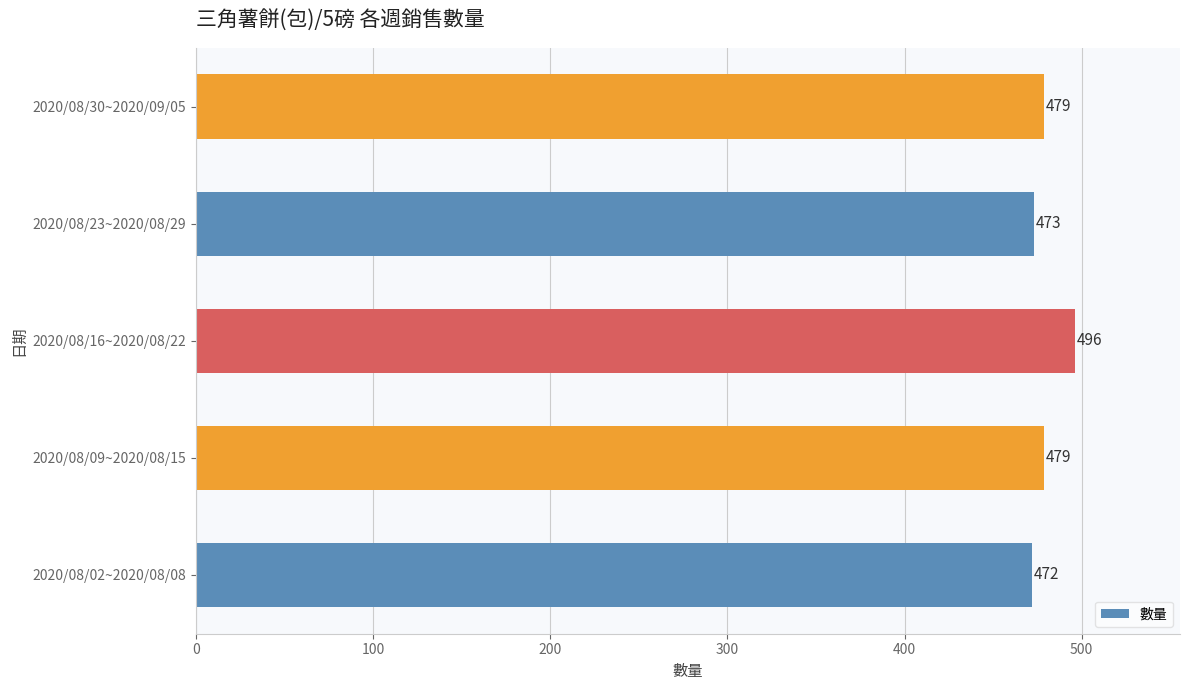

What is the difference between the maximum and minimum values?

24